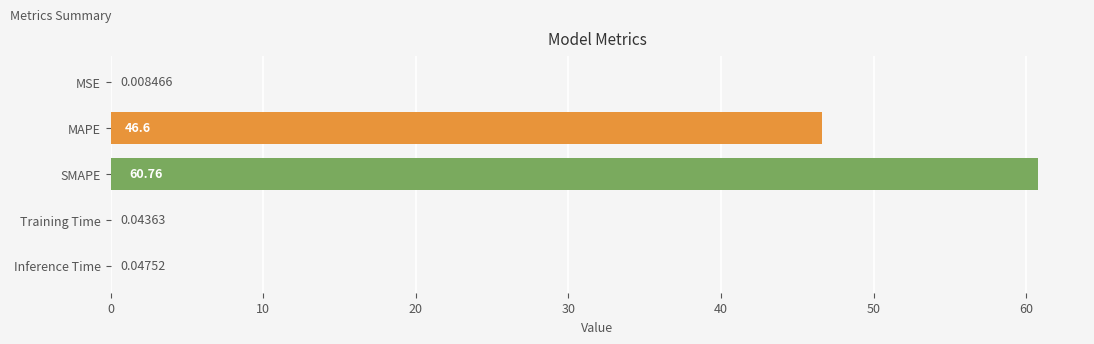

Are the bars horizontal?

Yes